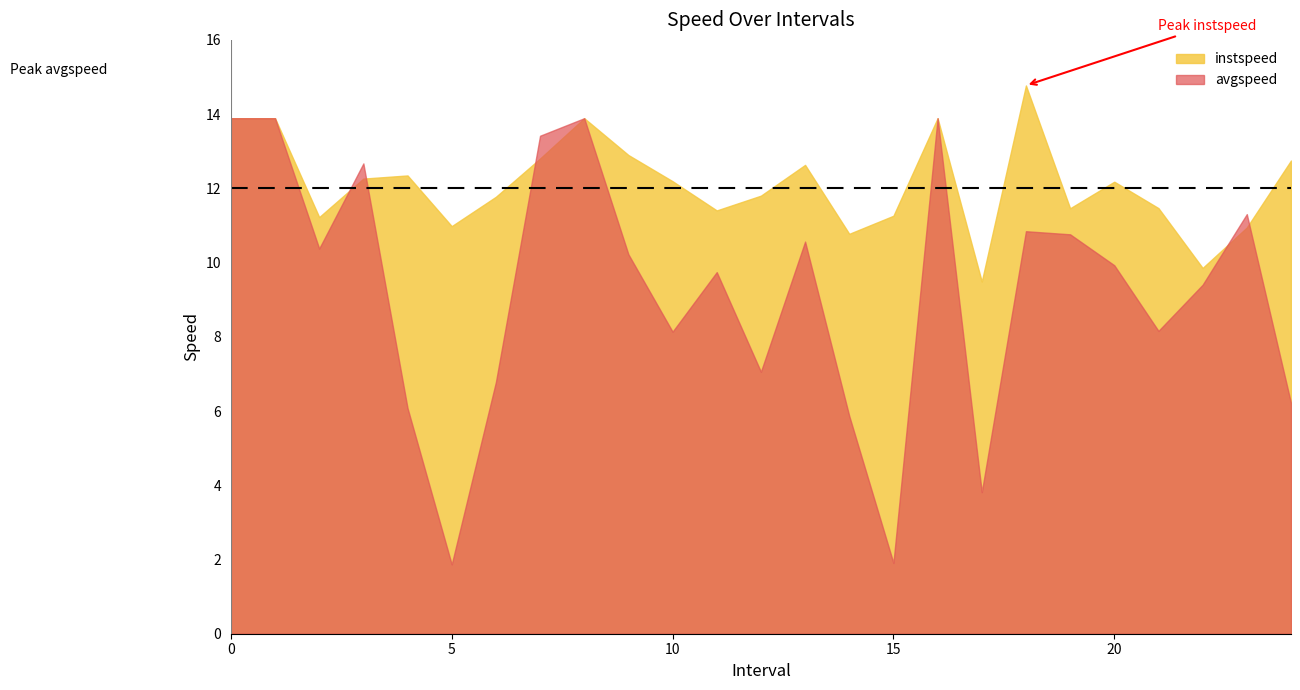

How many data points in avgspeed are less than 9?

10